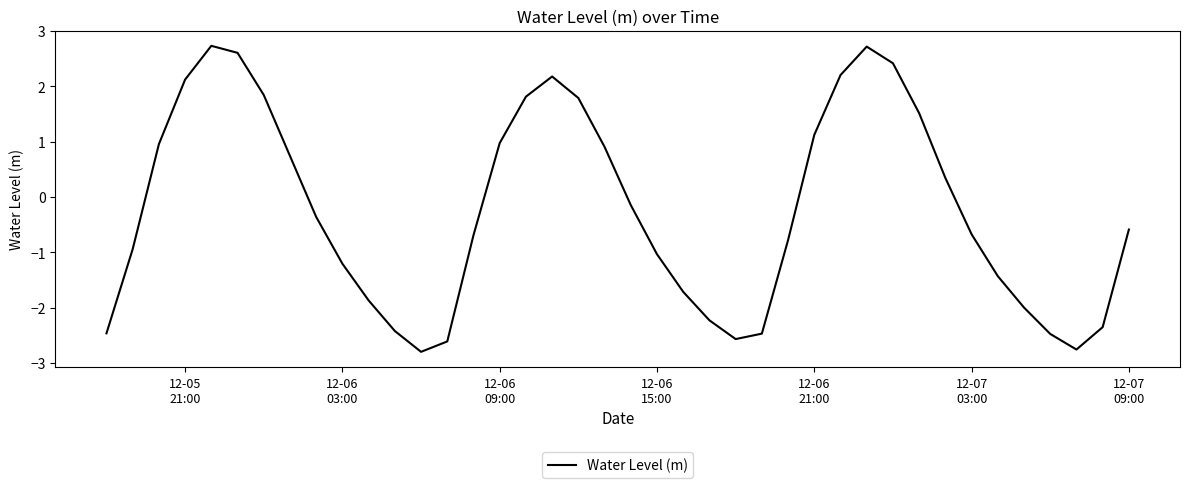

What is the difference between the maximum and minimum values?

5.5